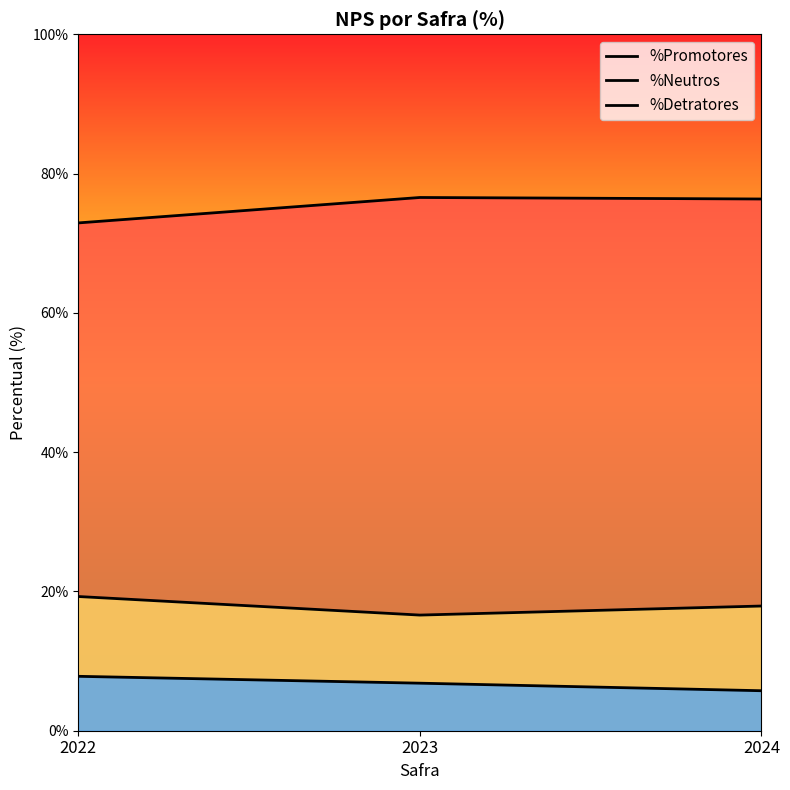

Reading right to left, list all the values displayed in this chart.

%Promotores: 76.4	76.6	72.9
%Neutros: 17.9	16.6	19.3
%Detratores: 5.7	6.8	7.8